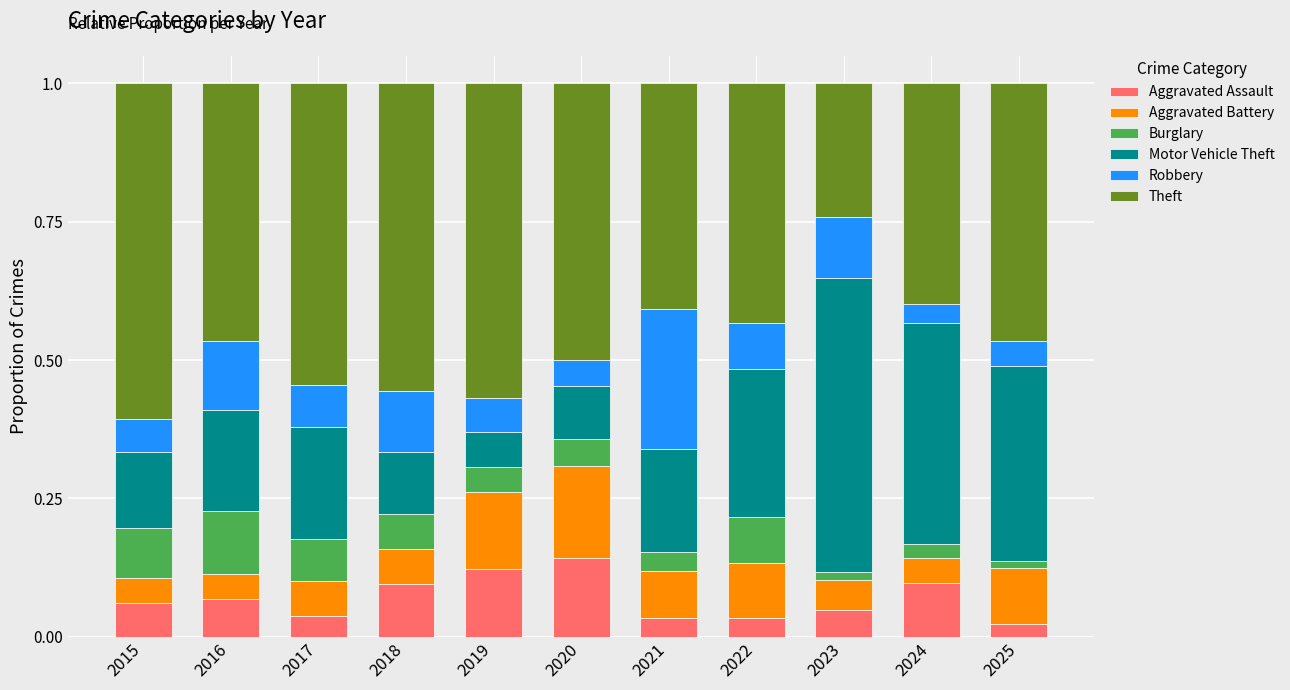

What is the total value across all series at 2024?

1.0